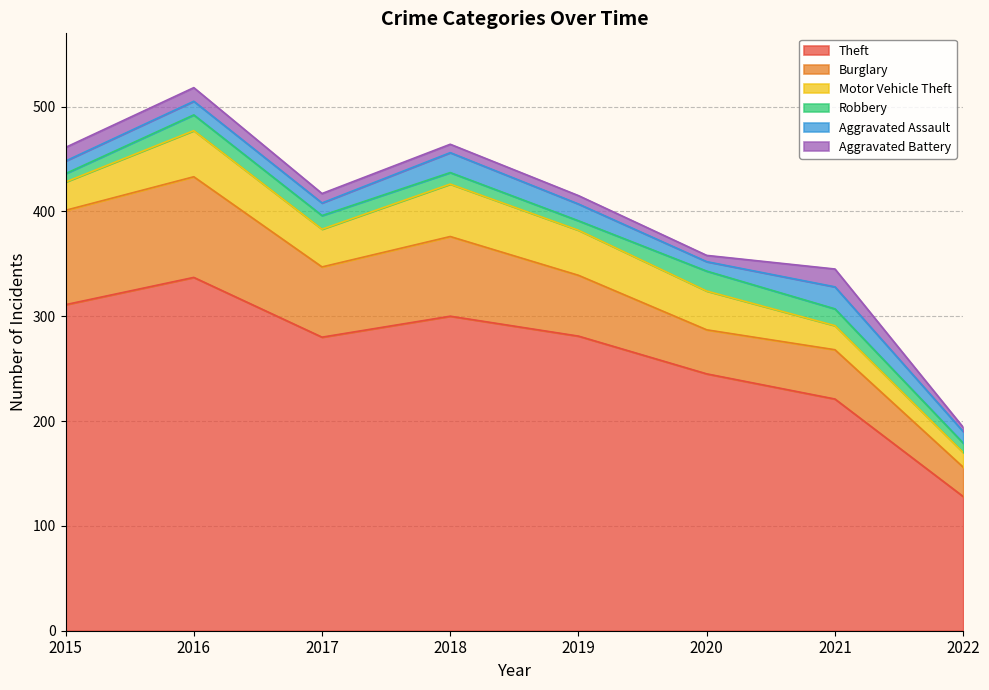

What is the approximate value of Motor Vehicle Theft at 2021, to the nearest 10?

20